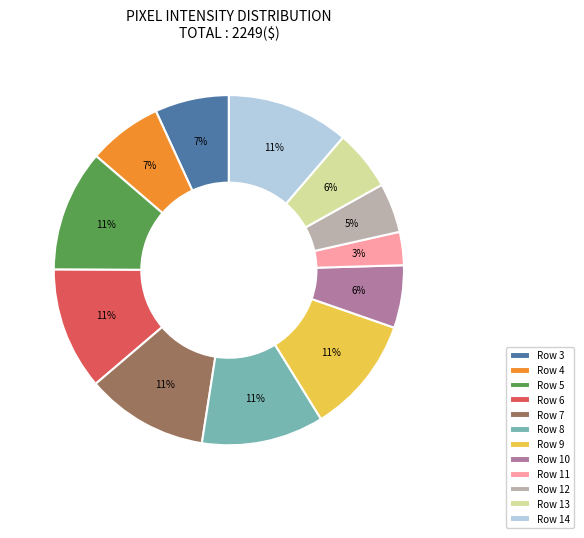

Which has a higher value, Row 11 or Row 8?

Row 8